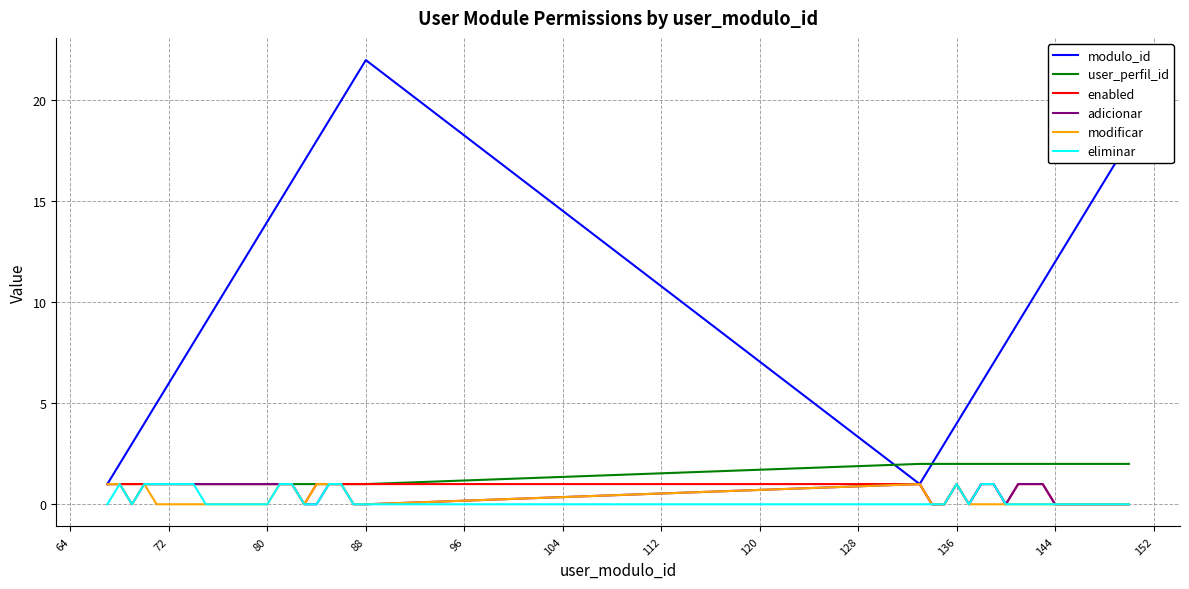

Which series has the largest range (max minus min)?

modulo_id